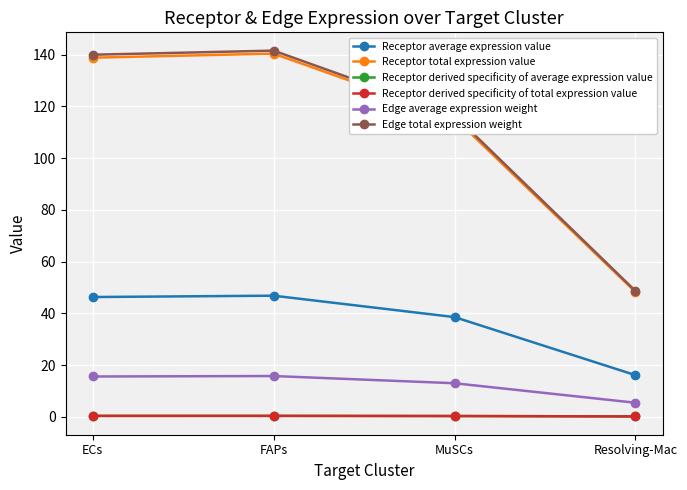

Is the value of Edge average expression weight at Resolving-Mac greater than the value of Receptor total expression value at FAPs?

No